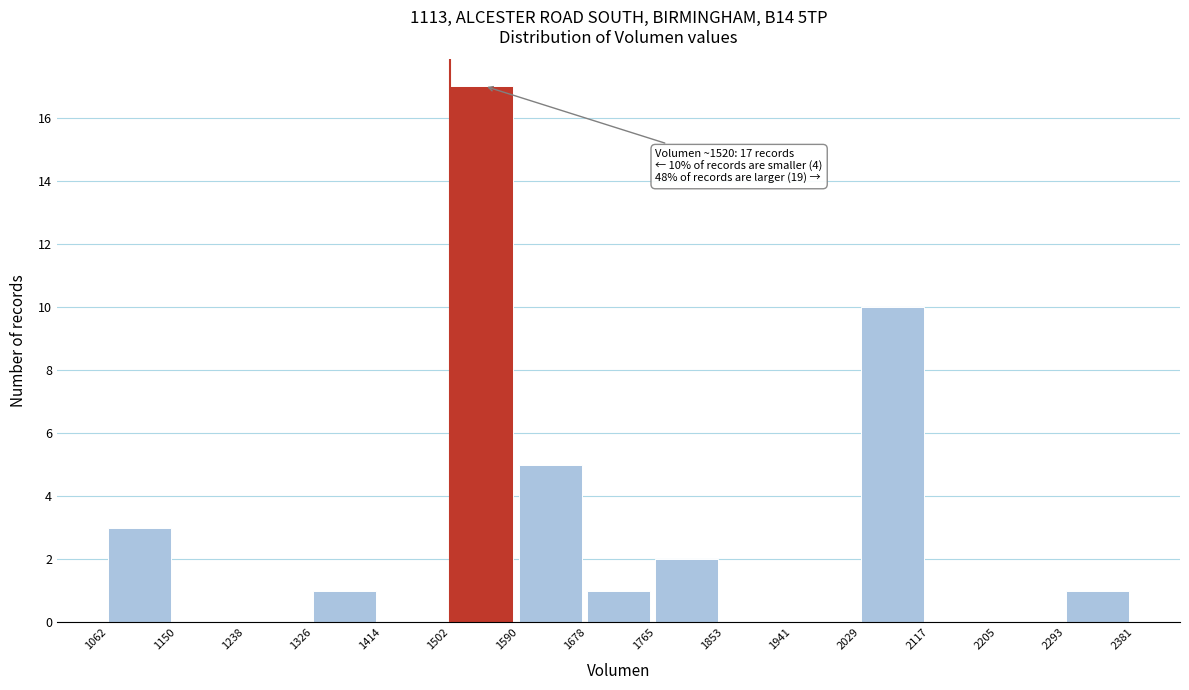

Over which range of the x-axis is the bar tallest?

1502 to 1590